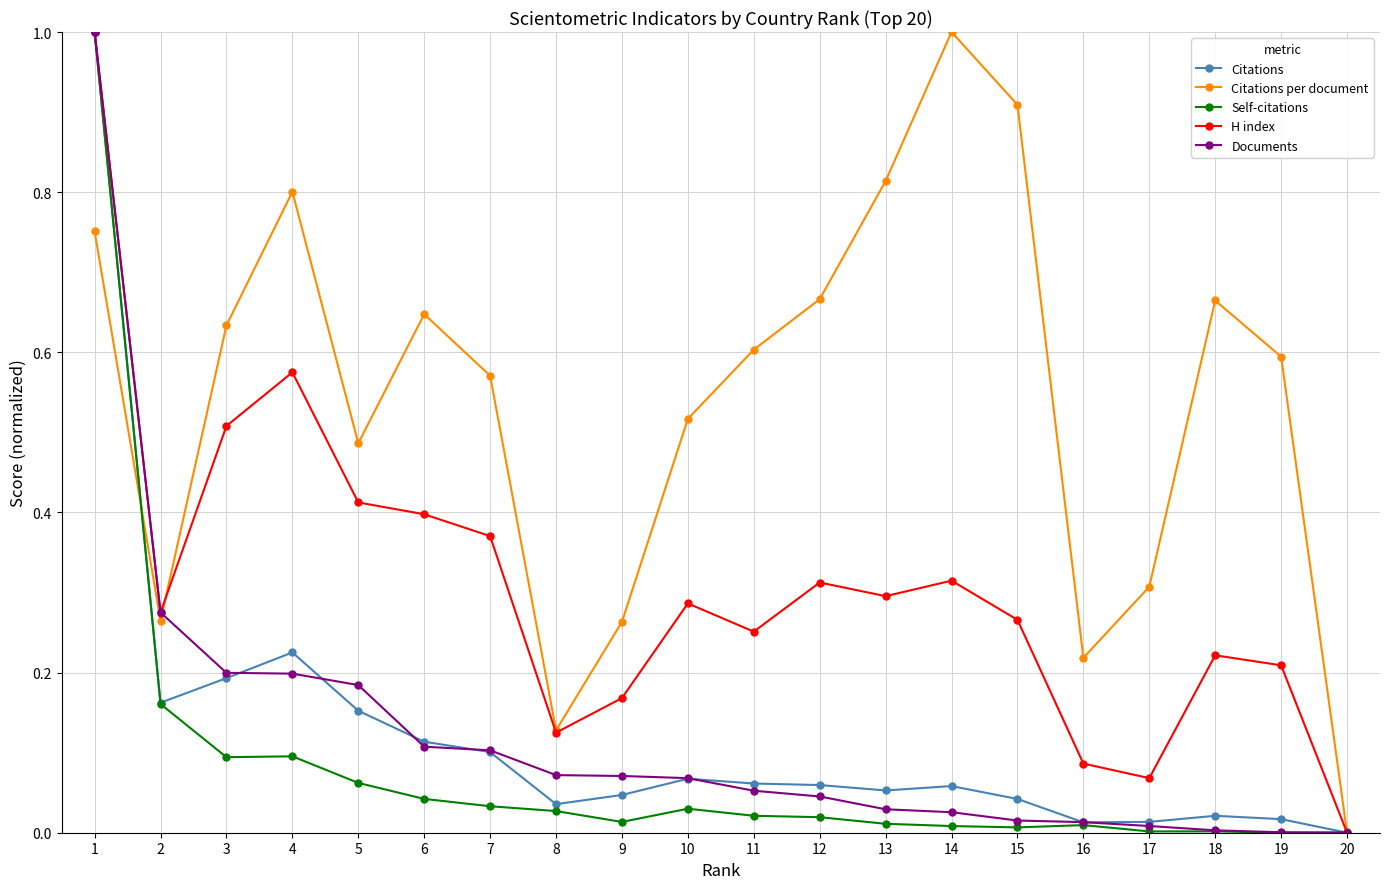

In H index, how many points are higher than both neighbors (excluding endpoints)?

5